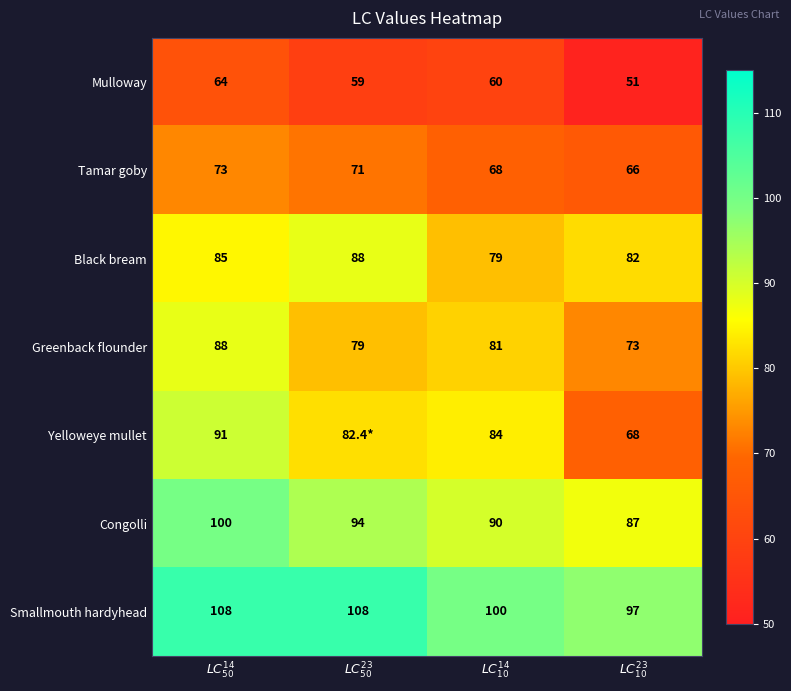

The value of Black bream at $LC^{23}_{50}$ is 88.0. True or false?

True